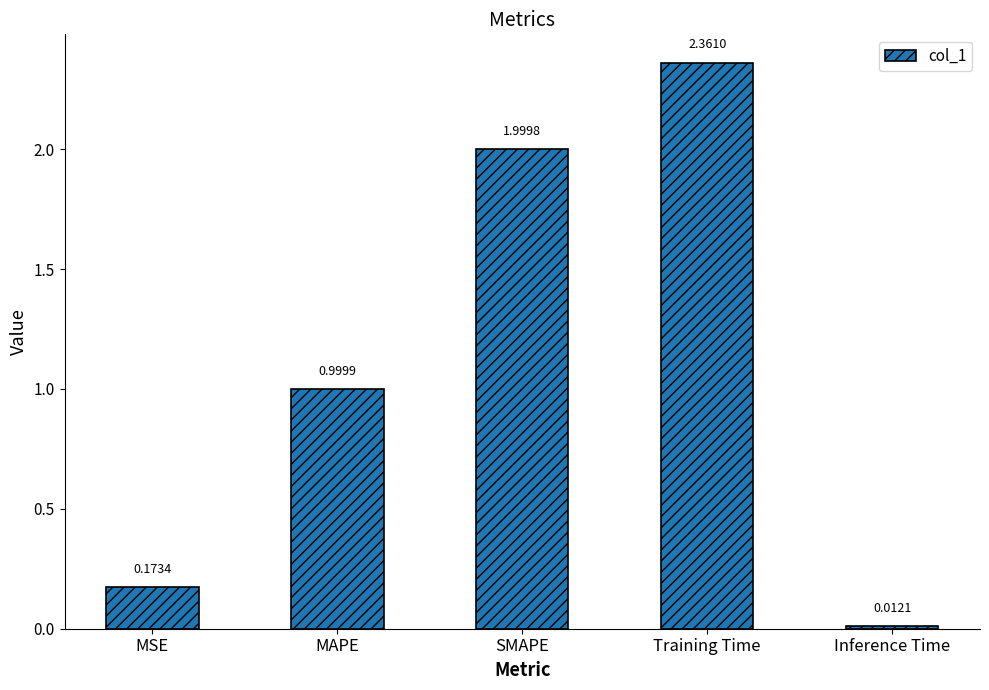

Which label corresponds to the largest value in the chart?

Training Time